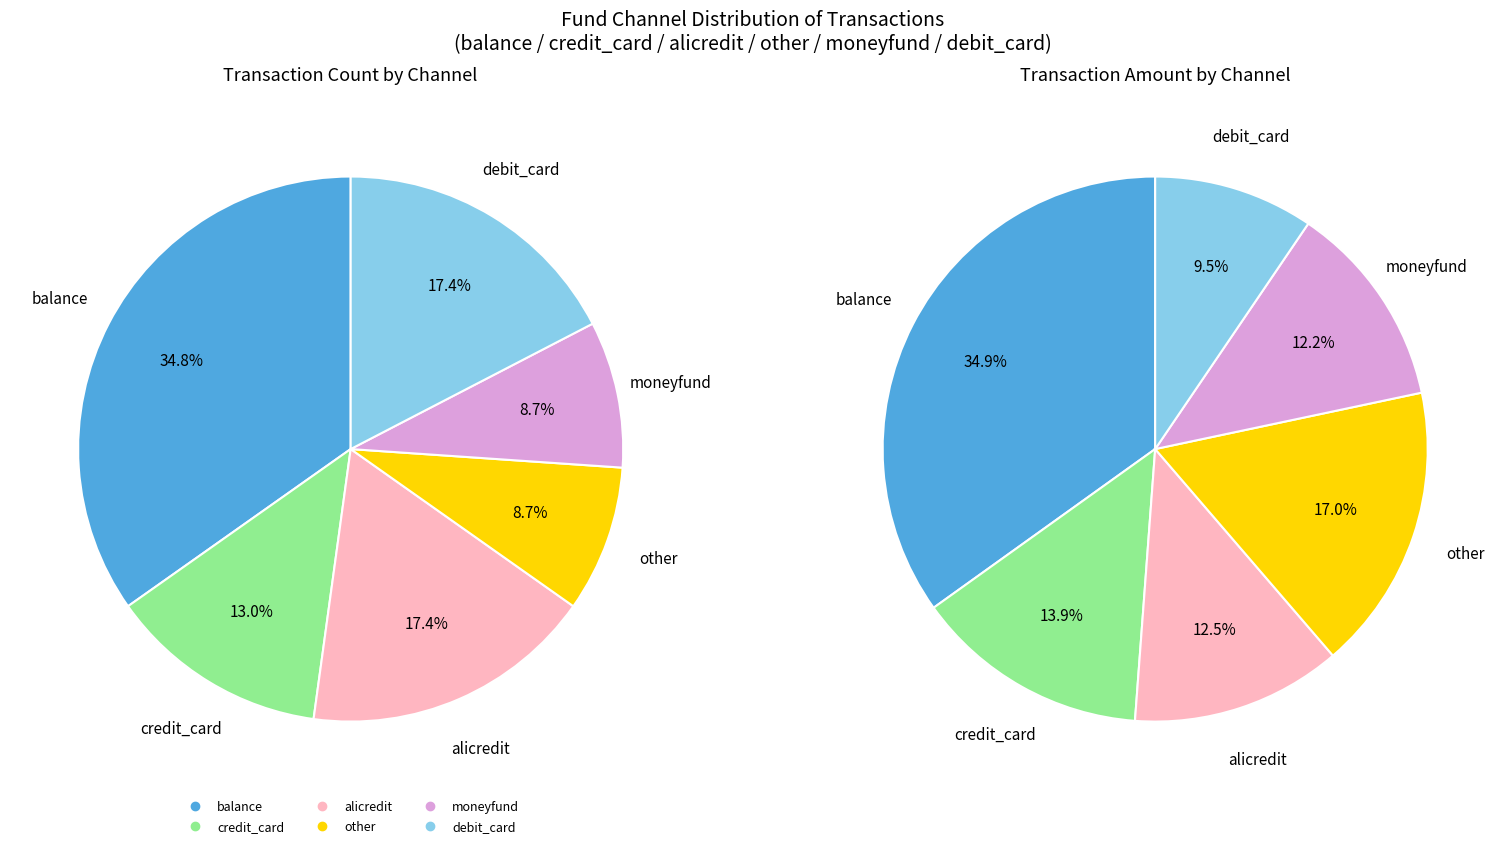

How many segments does this pie chart have?

6